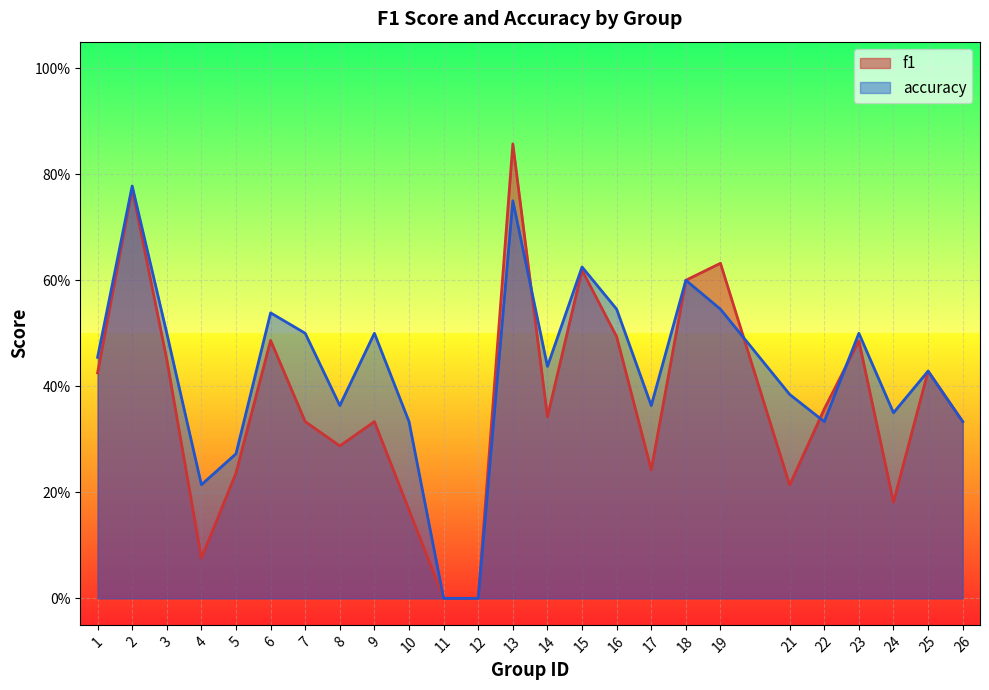

What is the difference between the second highest and minimum values in the f1 series?

0.8